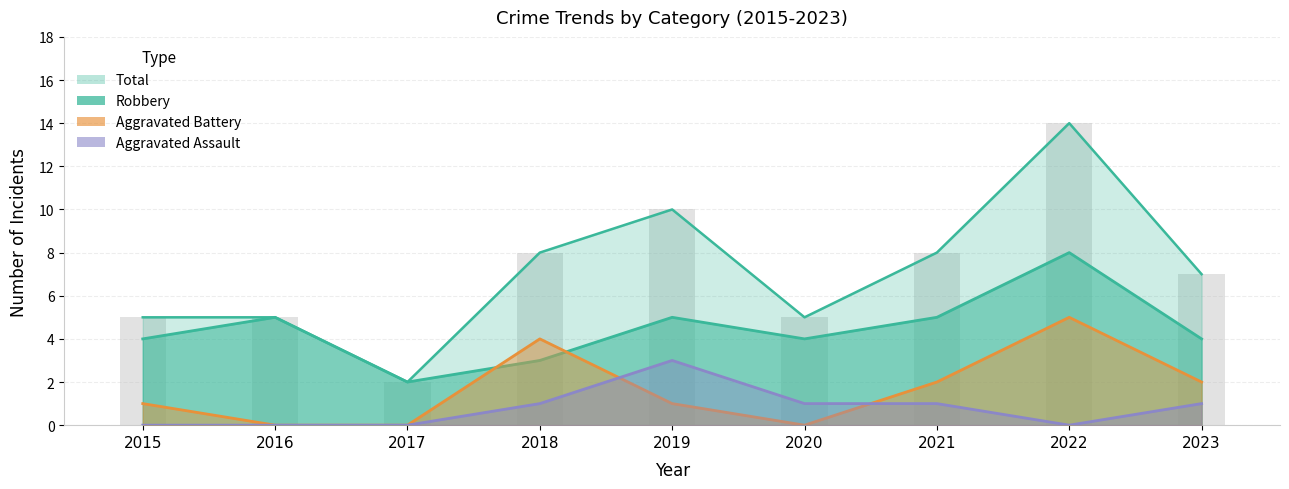

List the series in order of their peak value, highest first.

Total, Robbery, Aggravated Battery, Aggravated Assault